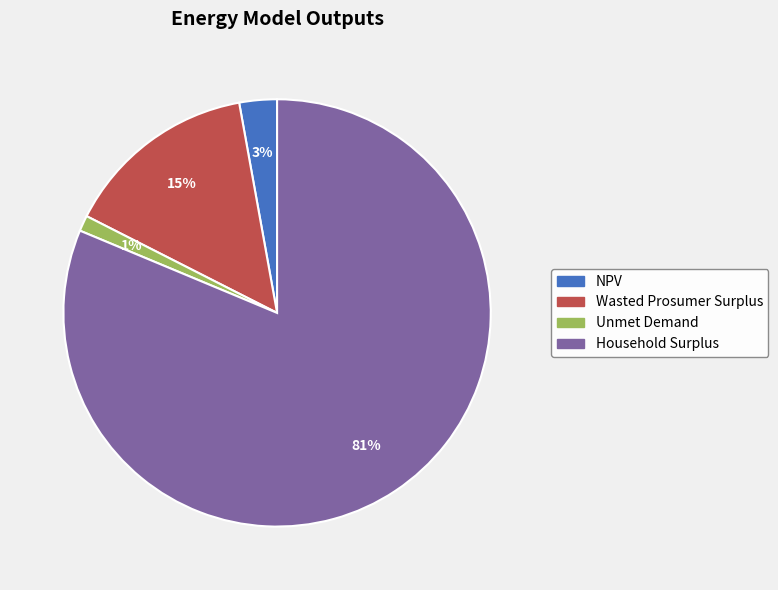

To the nearest percent, what percentage of the pie is Wasted Prosumer Surplus?

15%